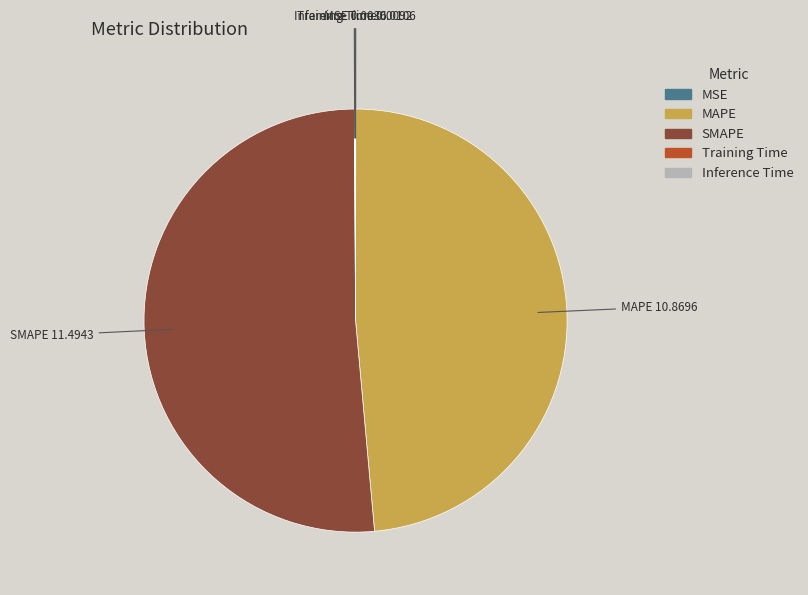

True or false: SMAPE accounts for 51% of the total.

True